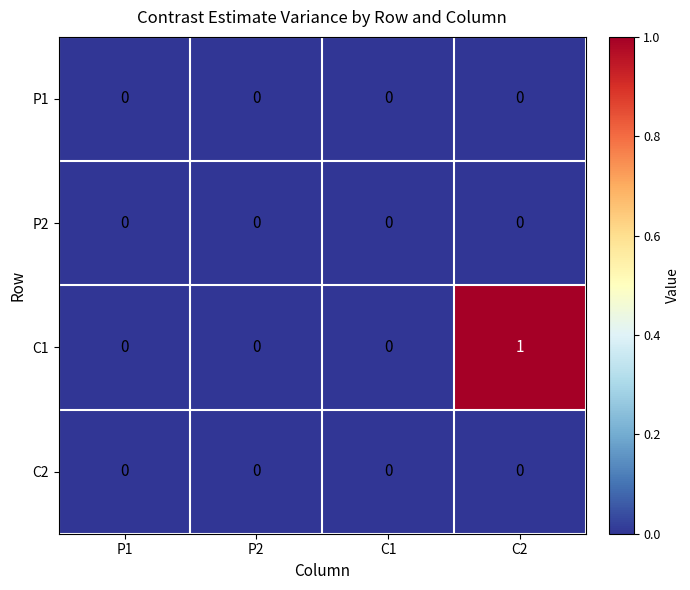

At which category is the sum across all series the highest?

C2